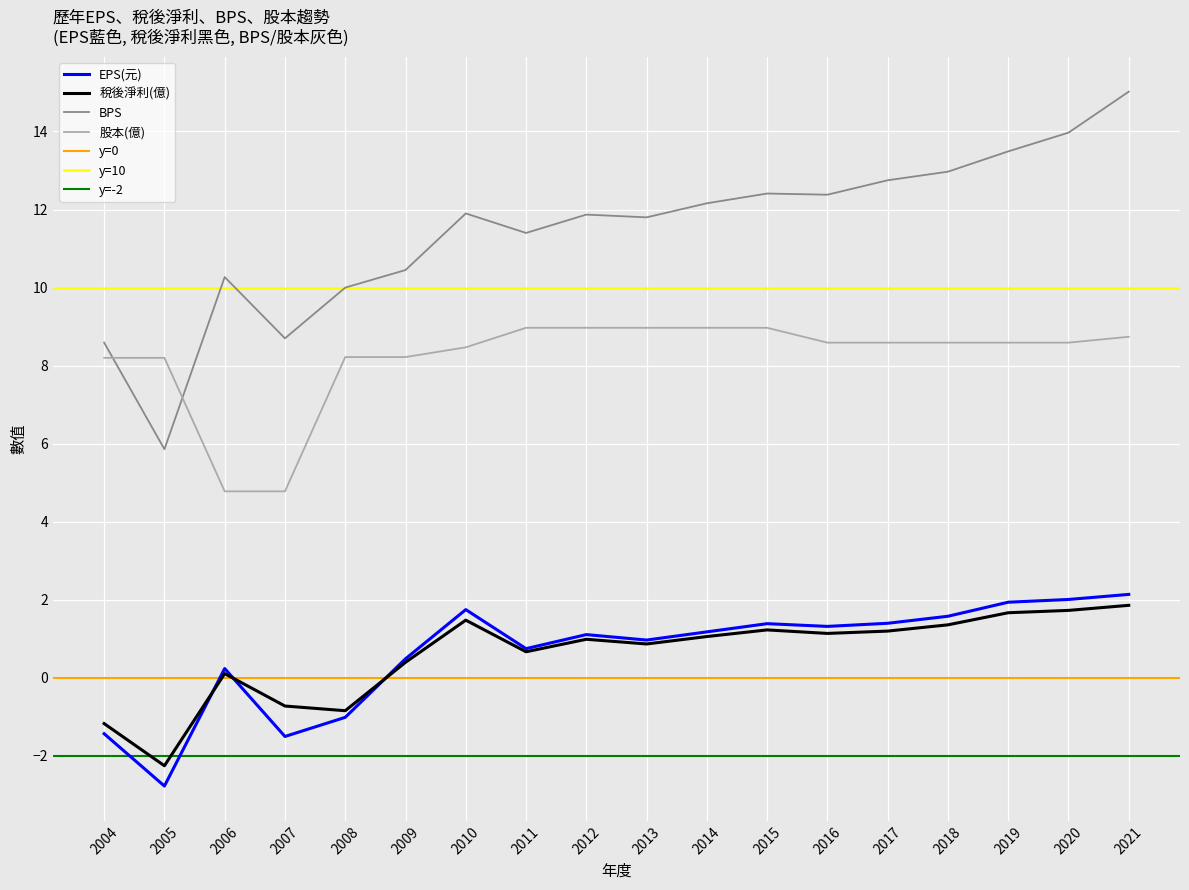

Reading left to right, what are all the values shown in this chart?

EPS(元): 2004=-1.4	2005=-2.8	2006=0.2	2007=-1.5	2008=-1.0	2009=0.5	2010=1.8	2011=0.8	2012=1.1	2013=1.0	2014=1.2	2015=1.4	2016=1.3	2017=1.4	2018=1.6	2019=1.9	2020=2.0	2021=2.1
稅後淨利(億): 2004=-1.2	2005=-2.2	2006=0.1	2007=-0.7	2008=-0.8	2009=0.4	2010=1.5	2011=0.7	2012=1.0	2013=0.9	2014=1.1	2015=1.2	2016=1.1	2017=1.2	2018=1.4	2019=1.7	2020=1.7	2021=1.9
BPS: 2004=8.6	2005=5.9	2006=10.3	2007=8.7	2008=10.0	2009=10.4	2010=11.9	2011=11.4	2012=11.9	2013=11.8	2014=12.2	2015=12.4	2016=12.4	2017=12.8	2018=13.0	2019=13.5	2020=14.0	2021=15.0
股本(億): 2004=8.2	2005=8.2	2006=4.8	2007=4.8	2008=8.2	2009=8.2	2010=8.5	2011=9.0	2012=9.0	2013=9.0	2014=9.0	2015=9.0	2016=8.6	2017=8.6	2018=8.6	2019=8.6	2020=8.6	2021=8.7